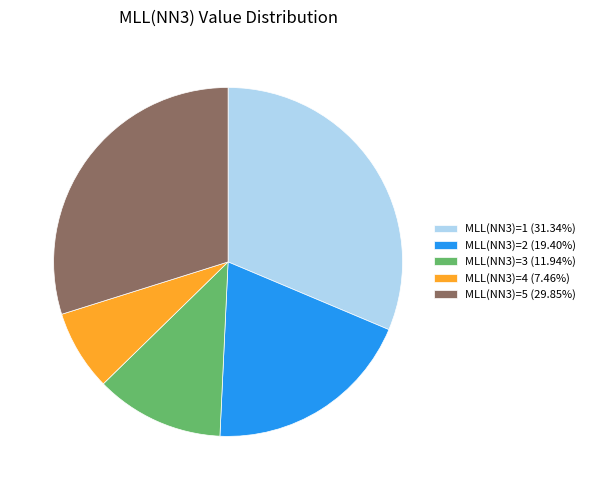

Approximately how many times larger is the value at MLL(NN3)=1 (31.34%) compared to MLL(NN3)=3 (11.94%)?

2.6